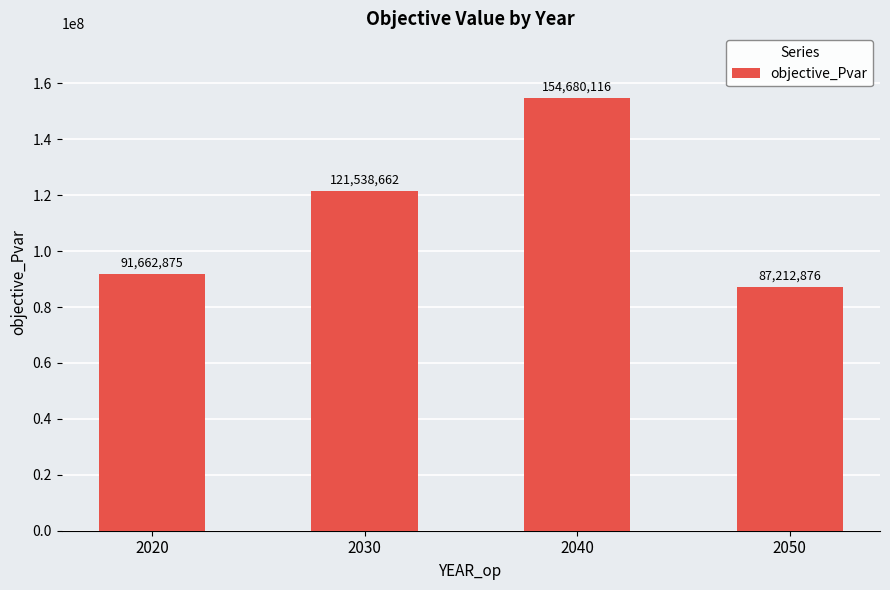

What is the difference between the maximum and minimum values?

67467239.3